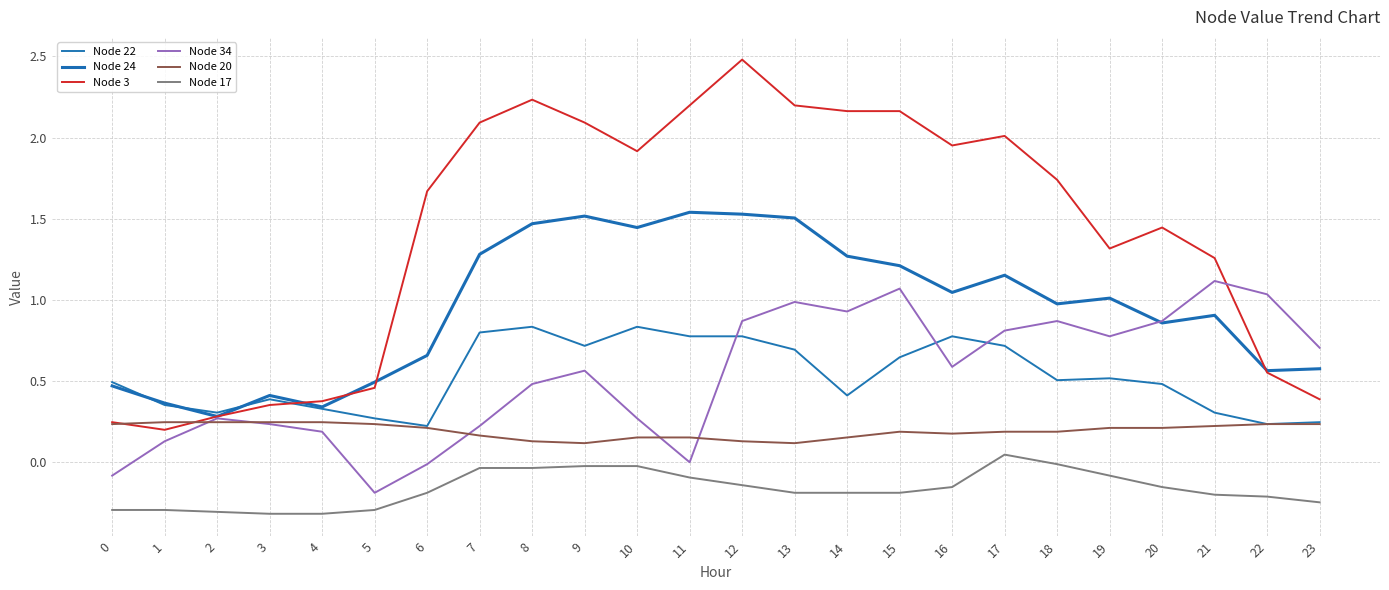

What is the maximum value shown in the chart?

2.5